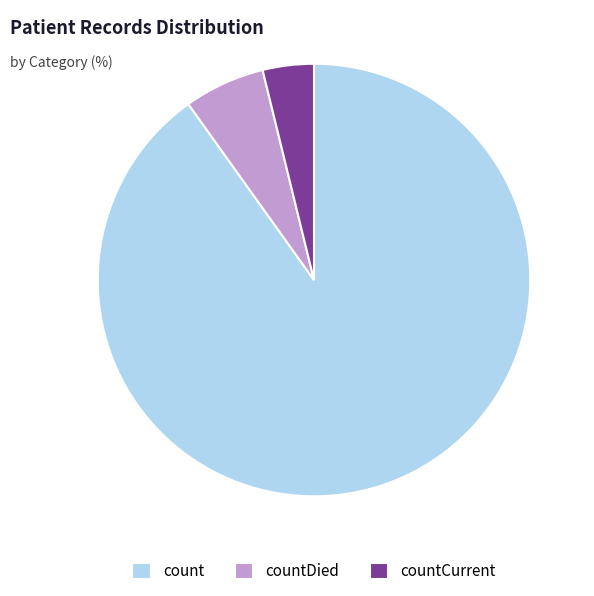

Combined, do countDied and count account for over 50%?

Yes